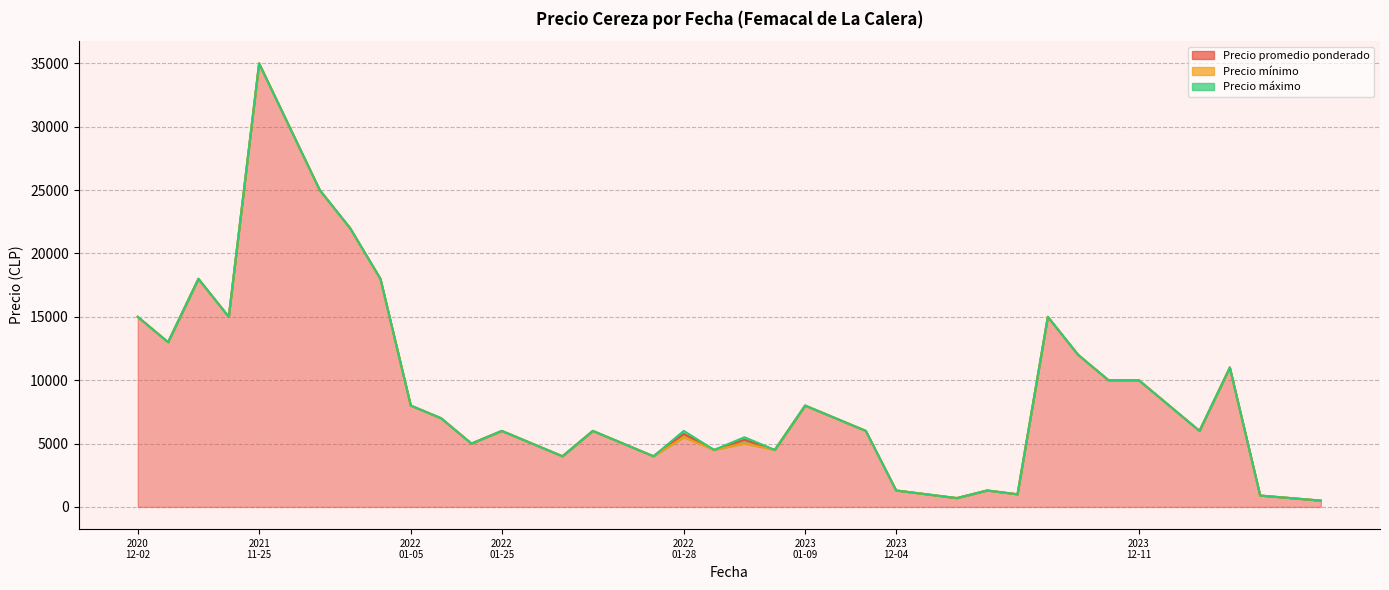

How many data points in Precio promedio ponderado are above 6000?

19